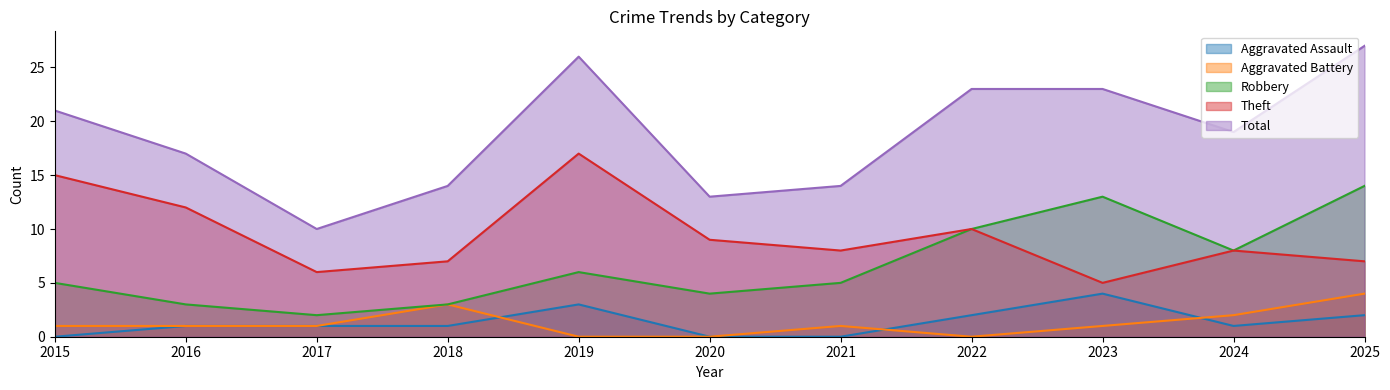

At which category is the sum across all series the highest?

2025